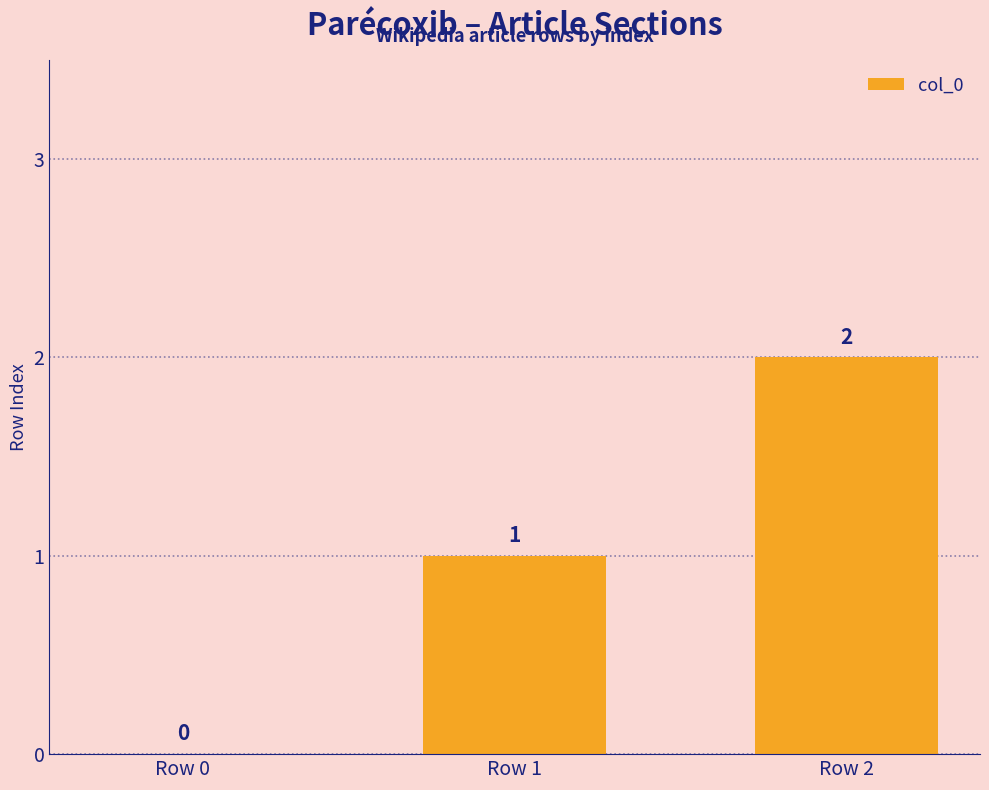

Between Row 1 and Row 2, which is larger?

Row 2